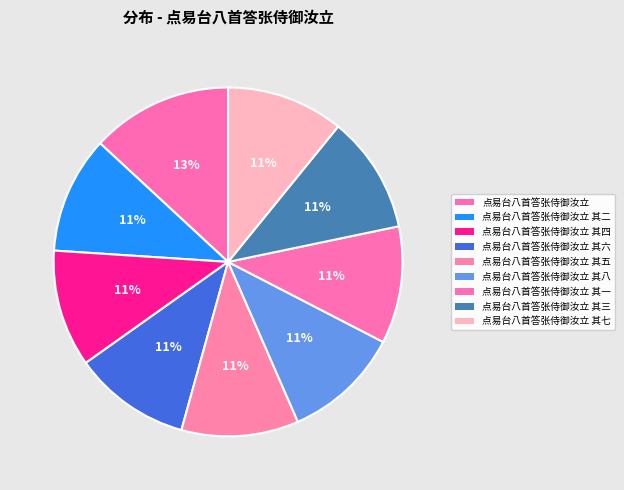

Is there any slice that represents more than half of the pie?

No